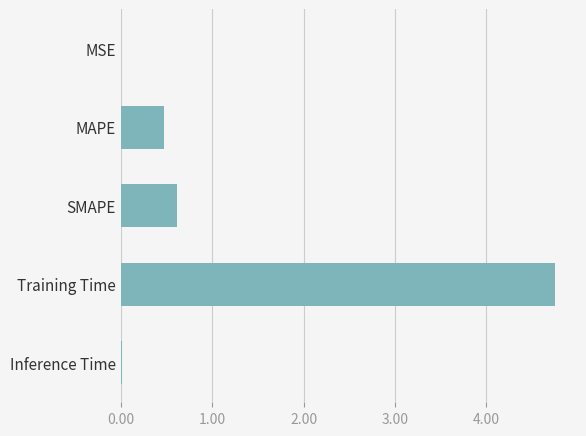

At which category does the chart reach its peak across all series?

Training Time